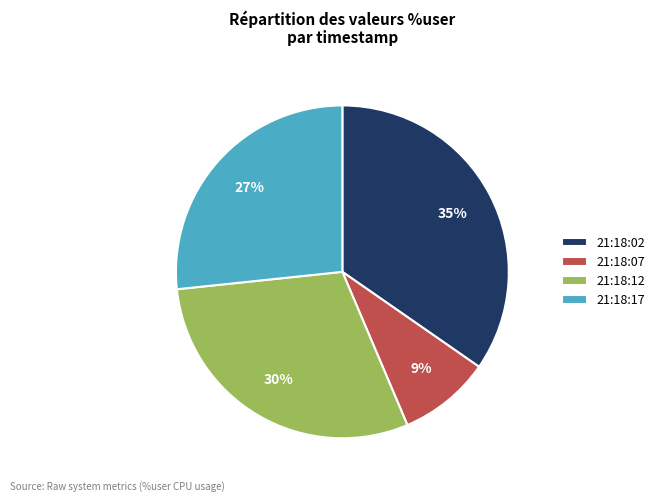

Is the sum of 21:18:07 and 21:18:12 greater than half?

No